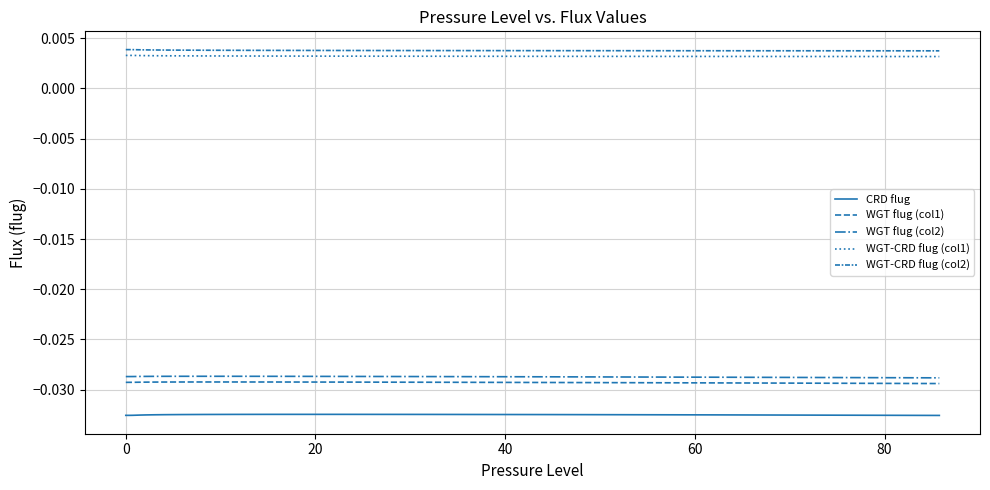

Does the chart display data point markers on the line(s)?

No